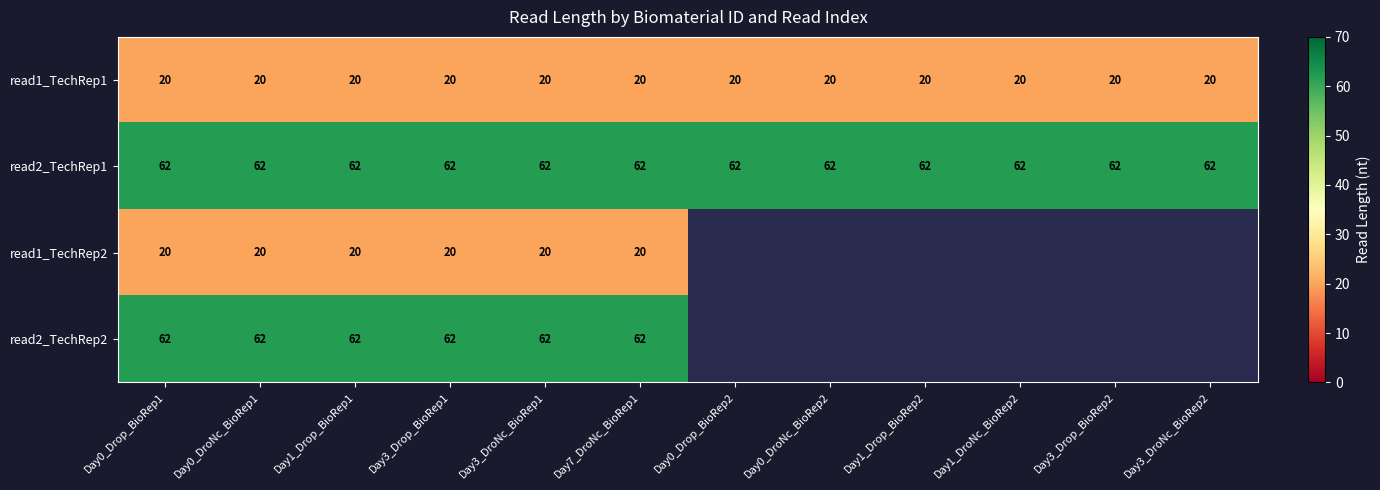

True or false: read2_TechRep2 has a value of 62 at Day1_Drop_BioRep1.

True